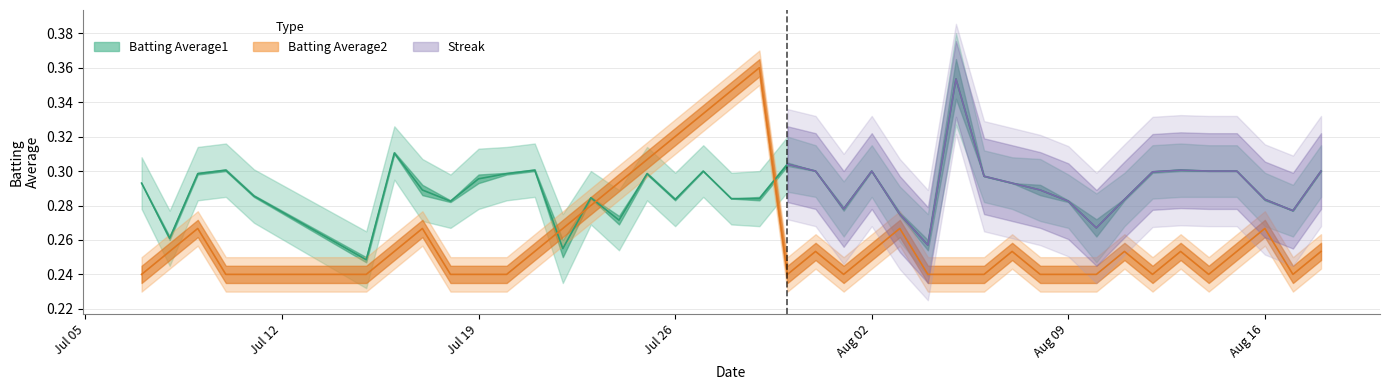

Does the chart display data point markers on the line(s)?

No